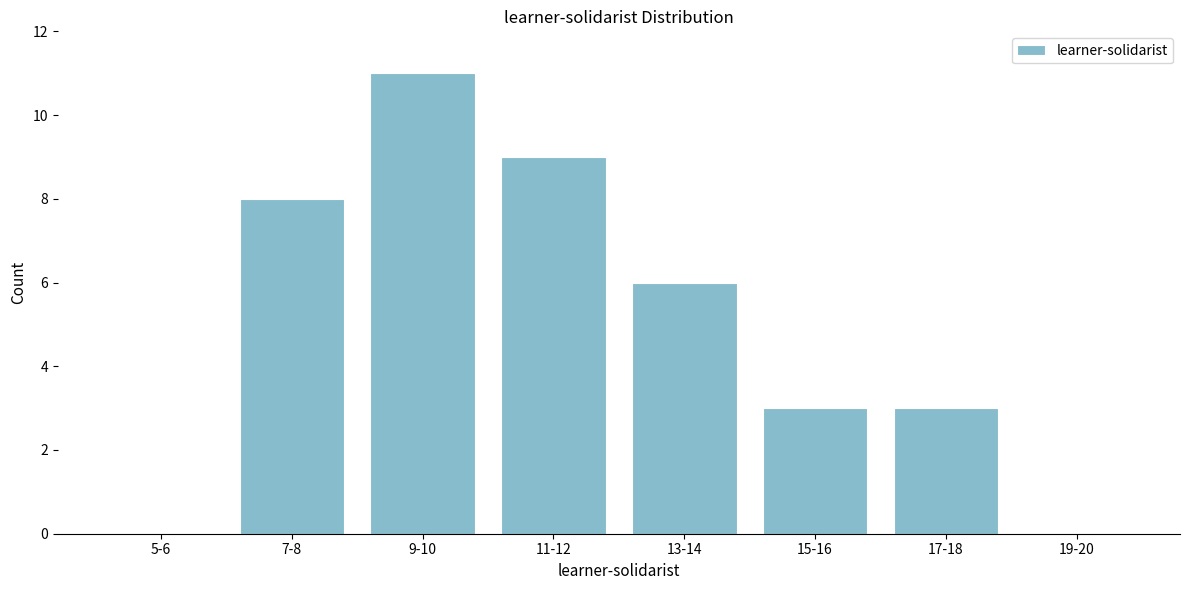

Reading right to left, transcribe all the data shown in this chart.

19-20=0	17-18=3	15-16=3	13-14=6	11-12=9	9-10=11	7-8=8	5-6=0